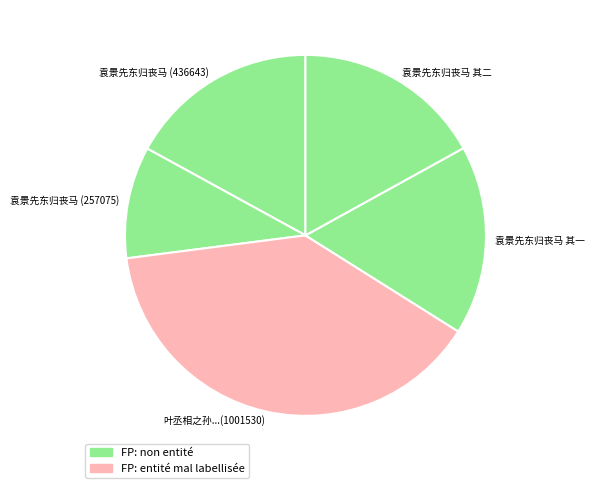

The 袁景先东归丧马 (257075) slice represents 10% of the pie. True or false?

True